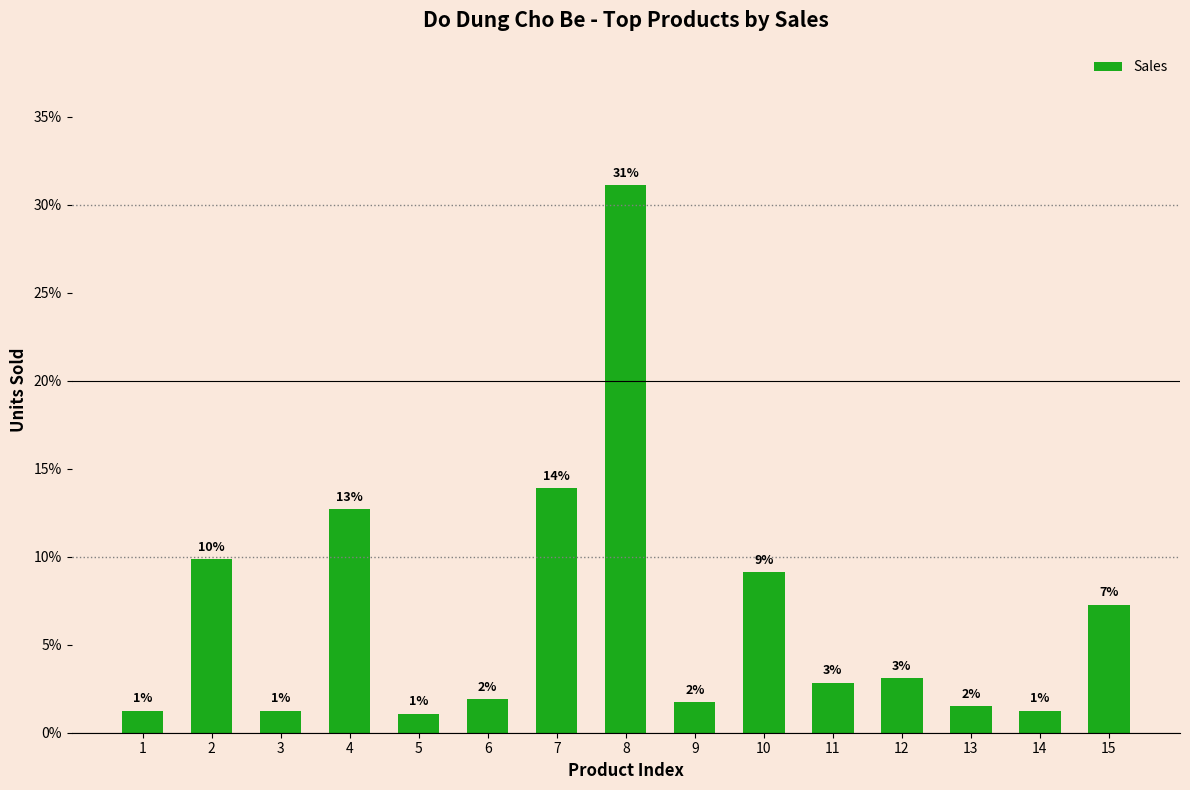

Rank the categories by value from lowest to highest.

5, 1, 3, 14, 13, 9, 6, 11, 12, 15, 10, 2, 4, 7, 8